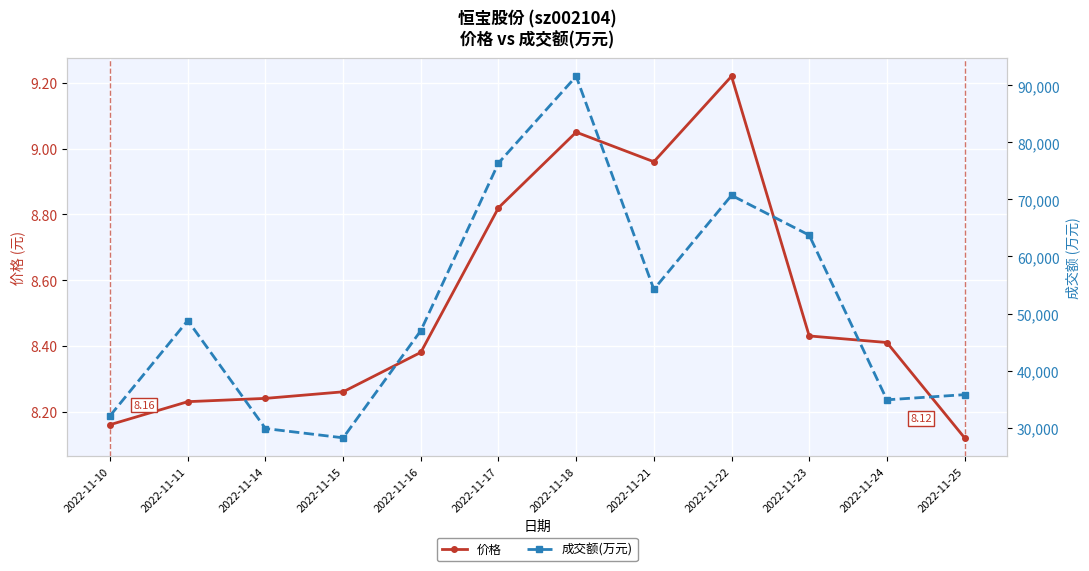

Where is 价格 nearest to the value 8?

2022-11-25